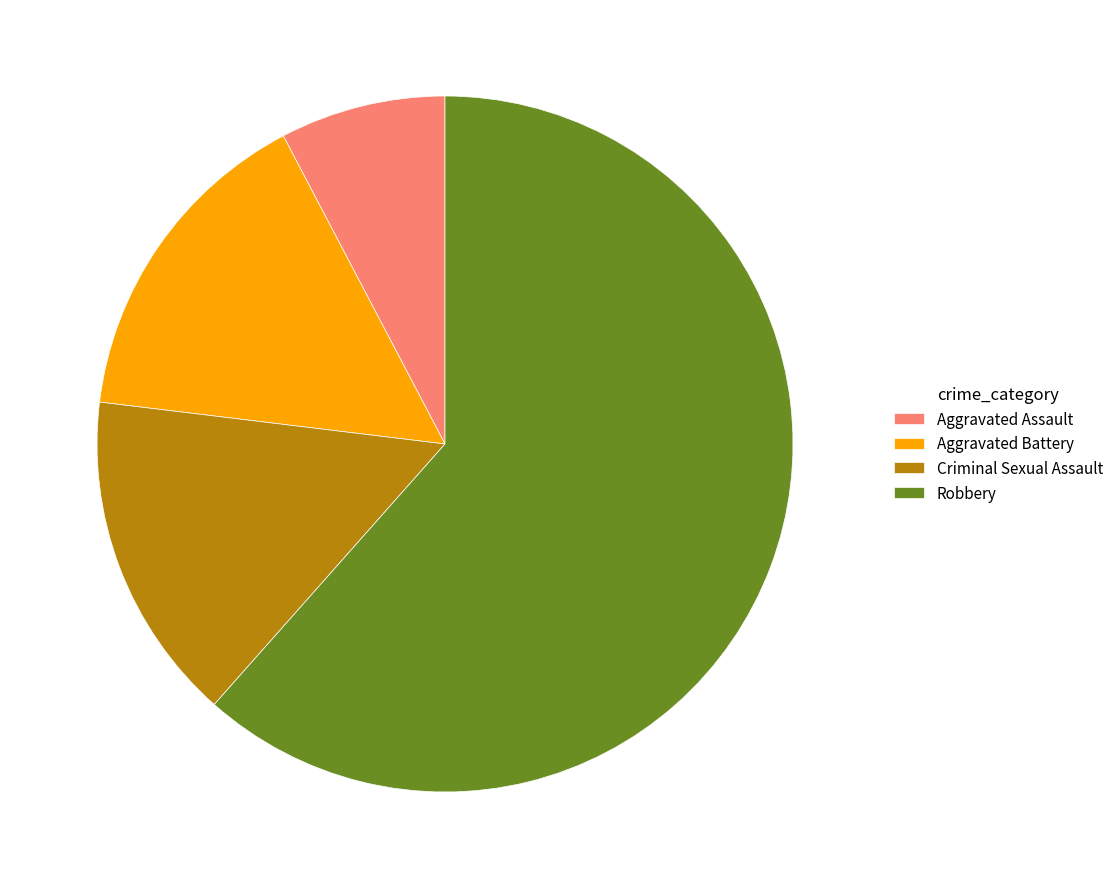

Which slice represents more than half of the pie?

Robbery